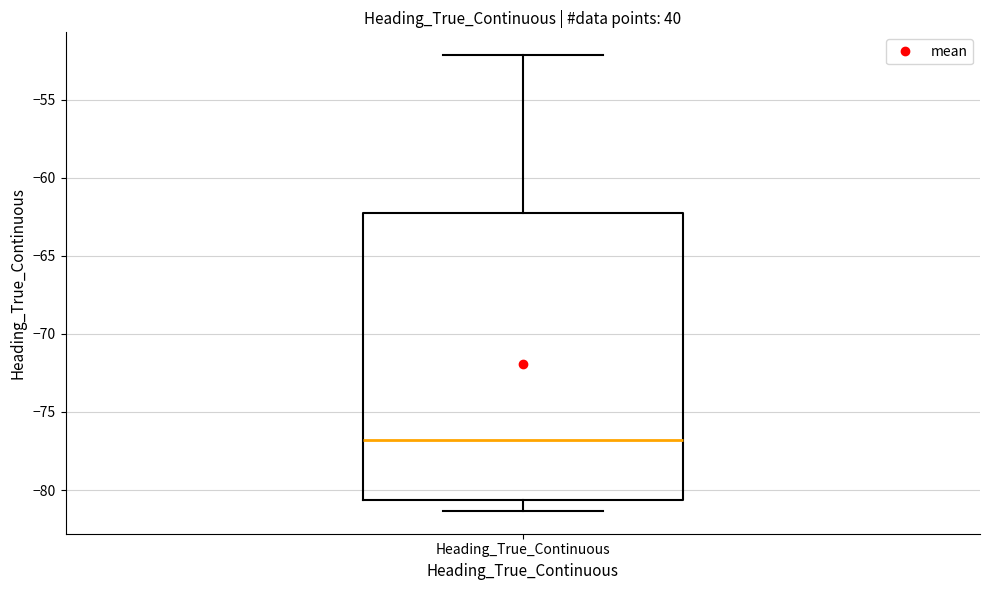

Where does the lower whisker of the box for Heading_True_Continuous end on the y-axis? The values are not printed on the chart, so give them approximately, as read against the axis.

-81.5